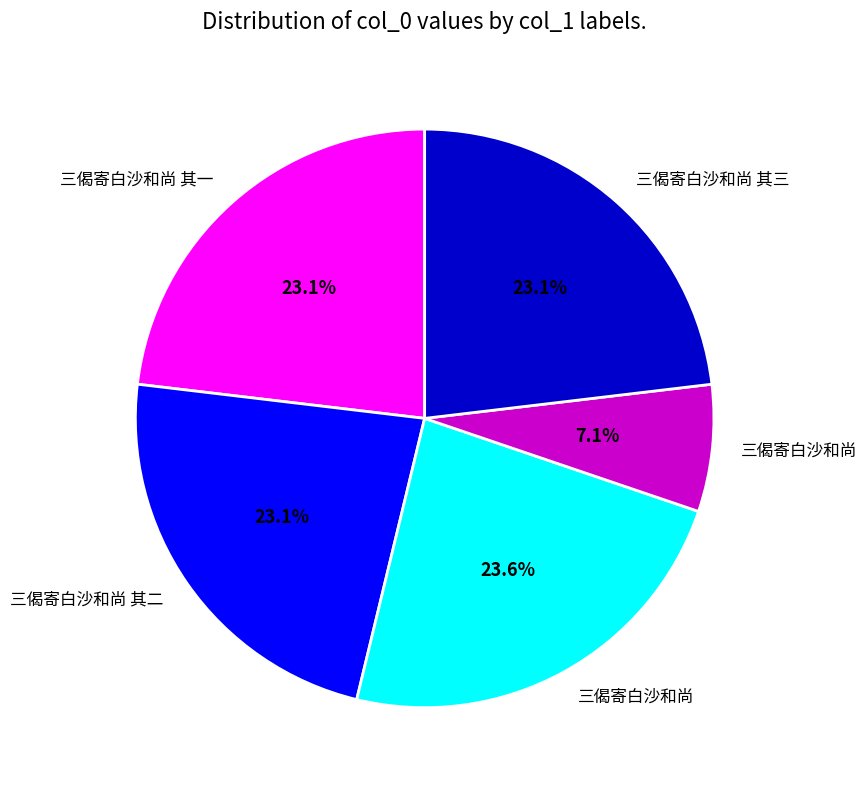

Is there any slice that represents more than half of the pie?

No